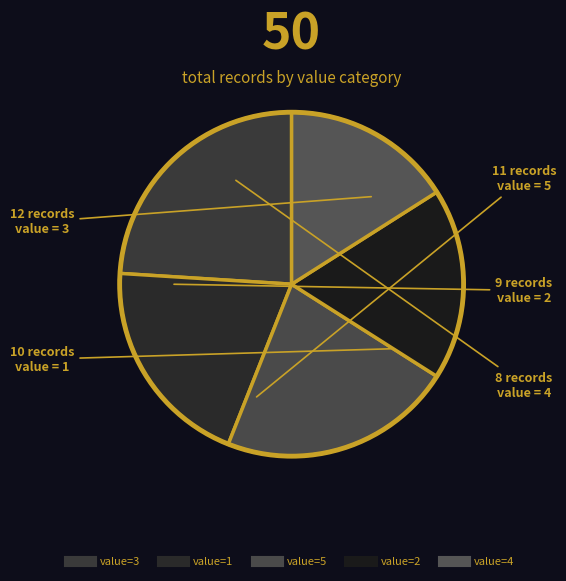

Which slice is the smallest?

4